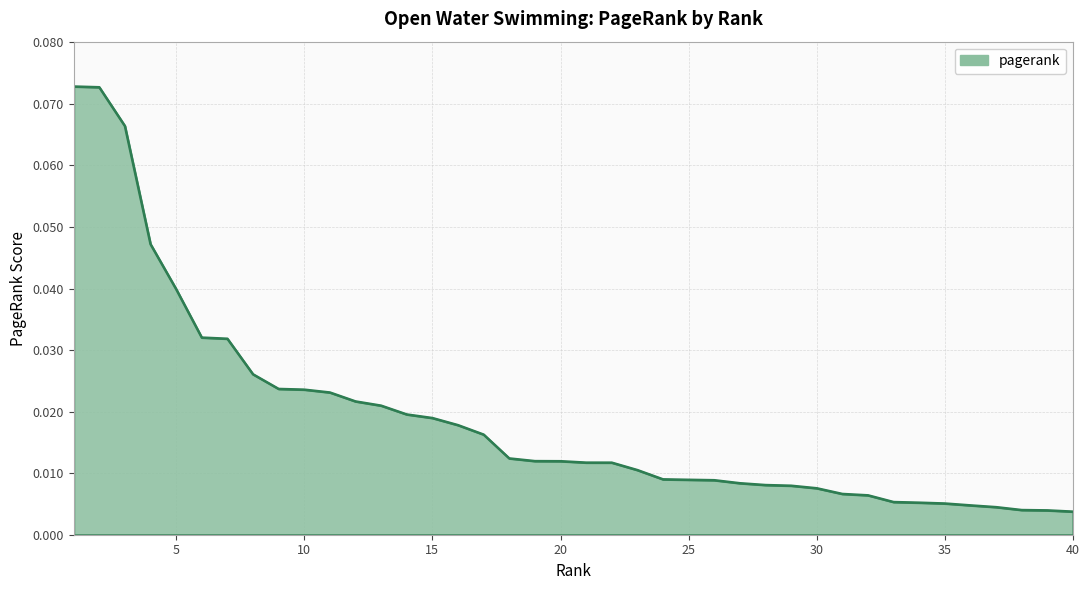

Rank the categories by value from lowest to highest.

40, 39, 38, 37, 36, 35, 34, 33, 32, 31, 30, 29, 28, 27, 26, 25, 24, 23, 22, 21, 20, 19, 18, 17, 16, 15, 14, 13, 12, 11, 10, 9, 8, 7, 6, 5, 4, 3, 2, 1